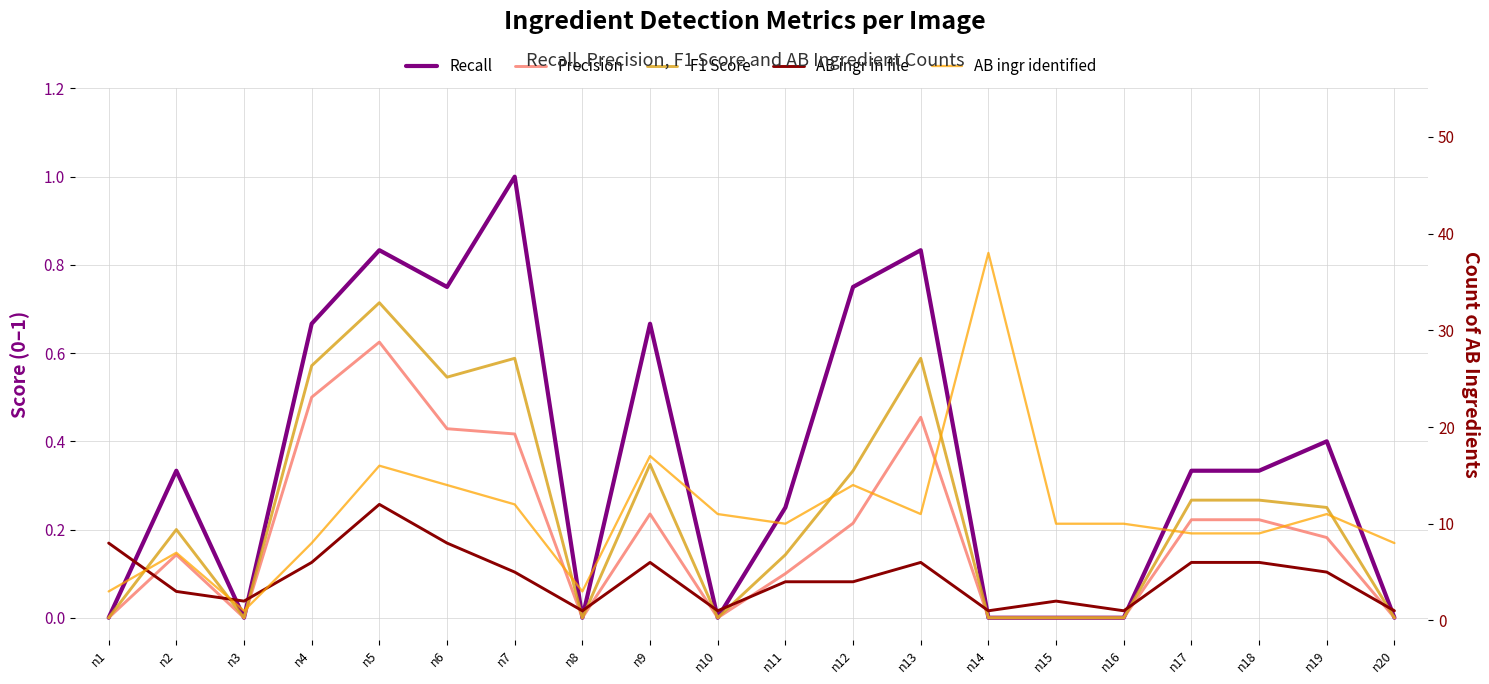

How many data points in AB ingr identified are above 10?

9